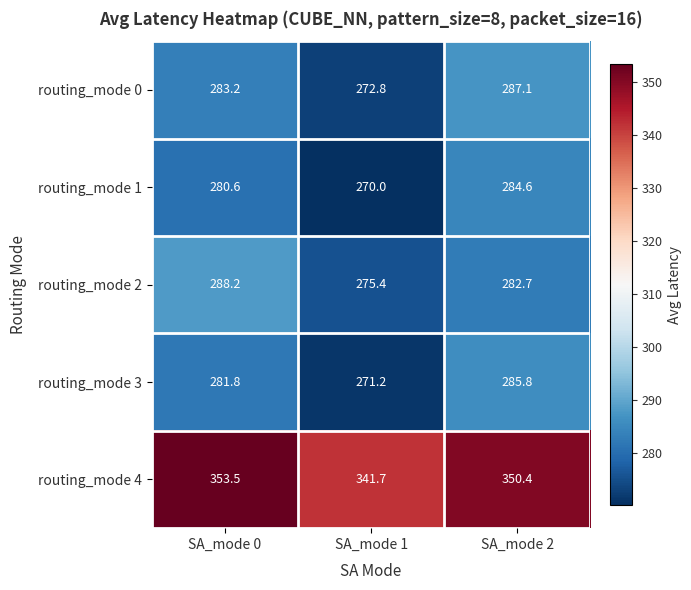

Count the number of data series in this chart.

5